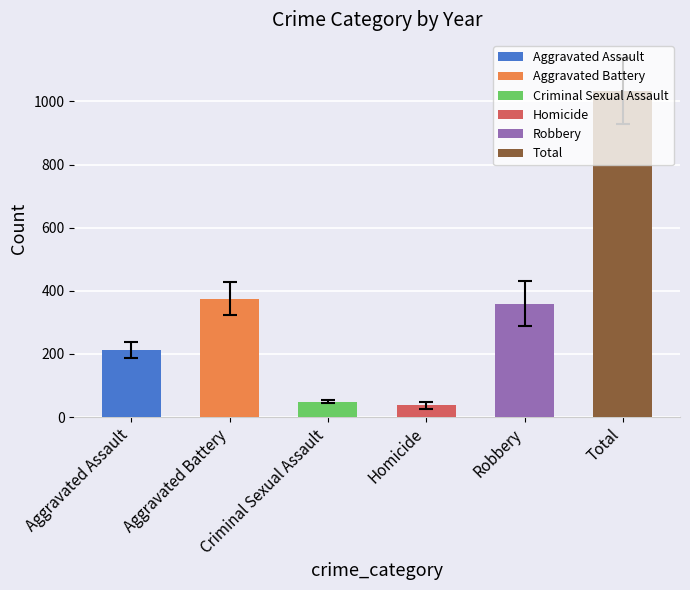

Which has a higher value, Aggravated Battery or Criminal Sexual Assault?

Aggravated Battery